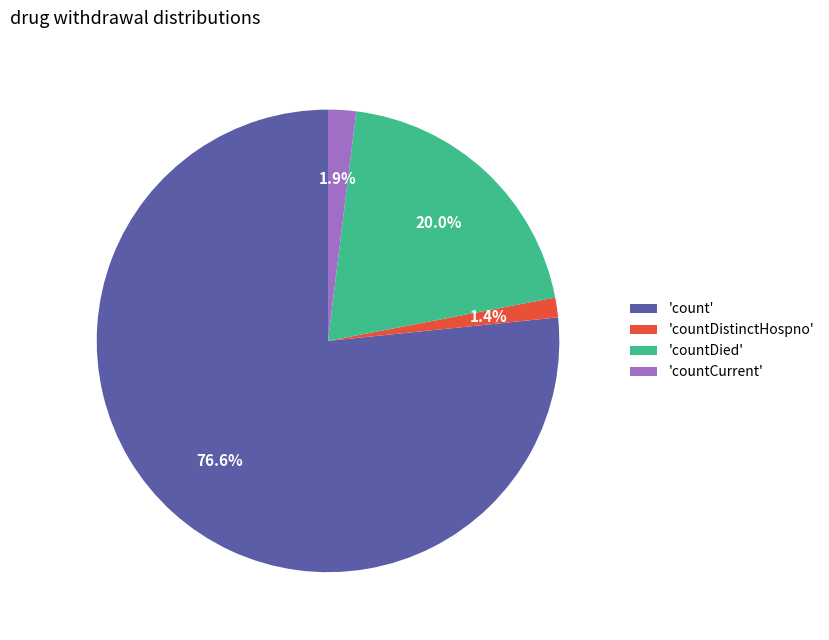

Is there a majority slice in this chart?

Yes